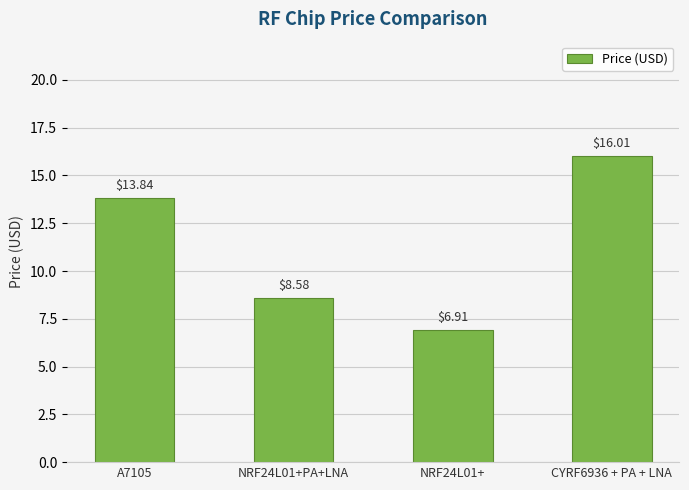

What position from the left is A7105?

1